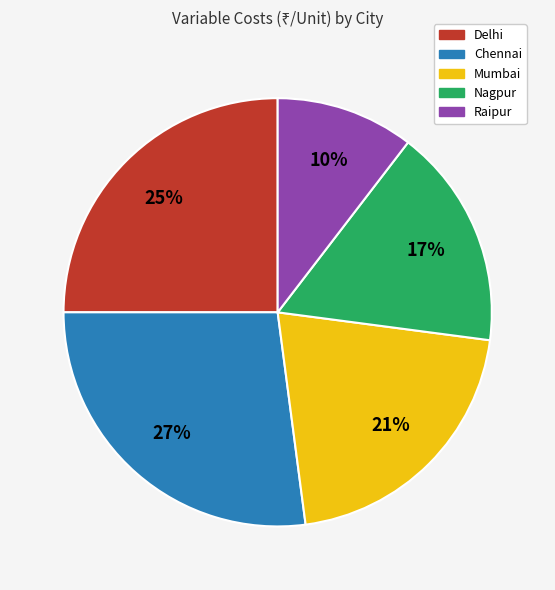

Is the sum of Delhi and Chennai greater than half?

Yes